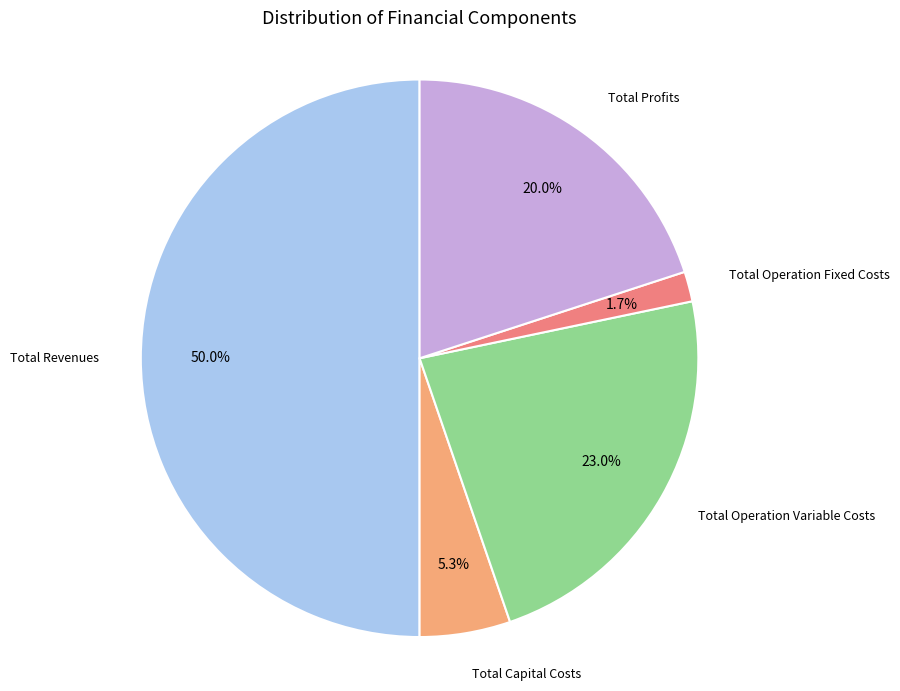

To the nearest percent, what percentage of the pie is Total Revenues?

50%